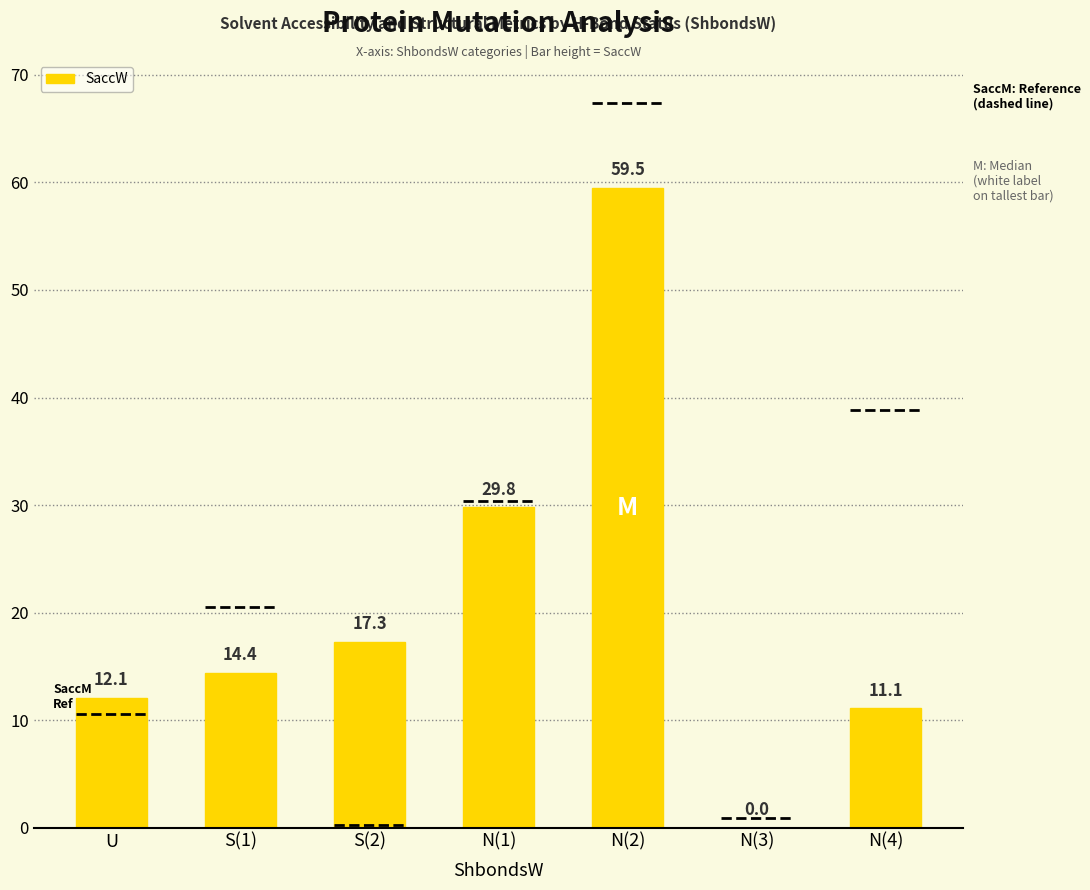

Reading left to right, list all the values displayed in this chart.

12.1	14.4	17.3	29.8	59.5	0.0	11.1